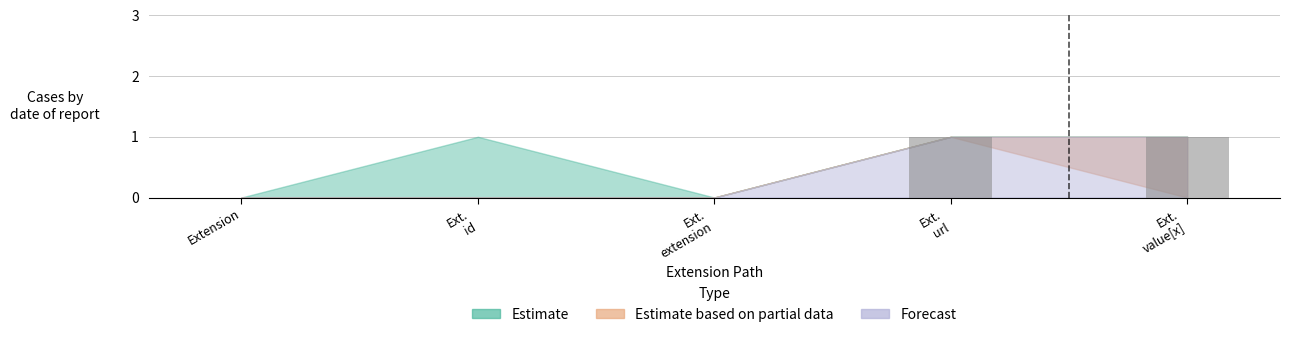

True or false: the data shows 0 at Extension.

True